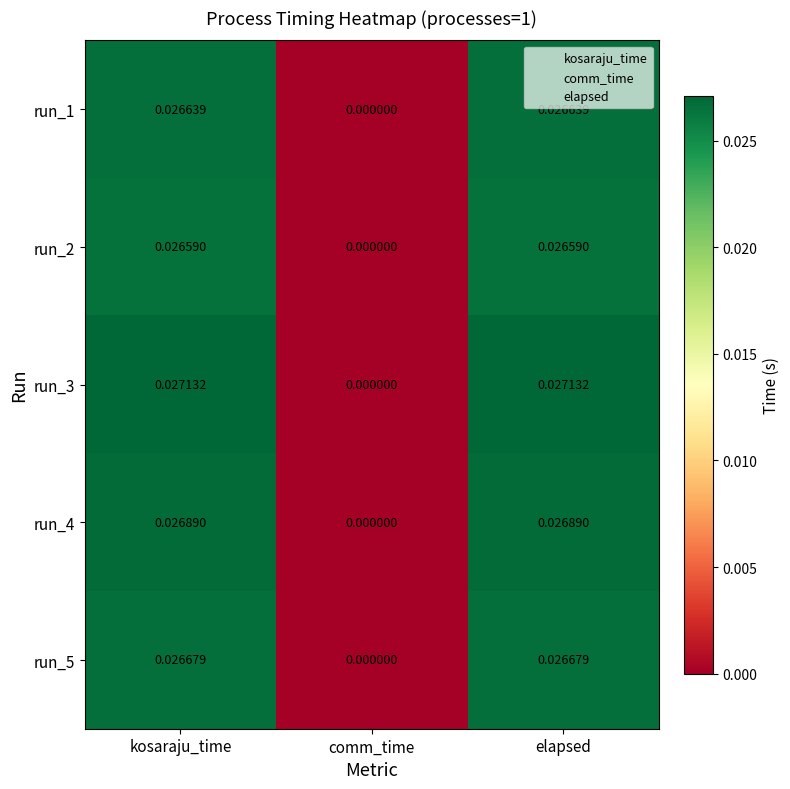

How many series are shown in this chart?

5